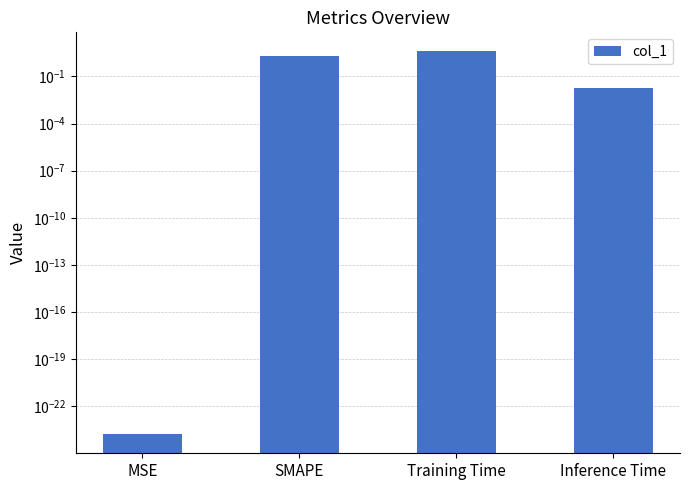

Reading left to right, what are all the values shown in this chart?

0.0	2.0	3.9	0.0